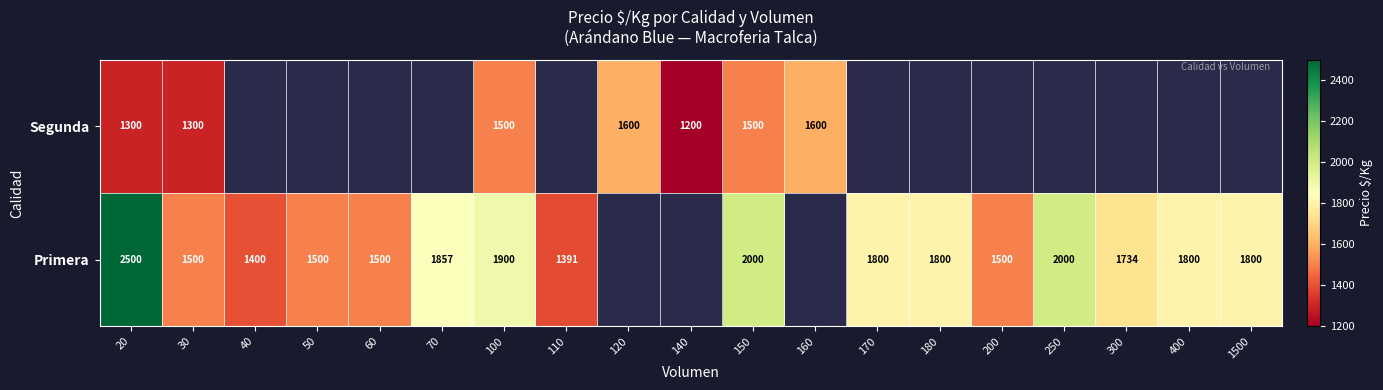

The value of Primera at 100 is 1900. True or false?

True